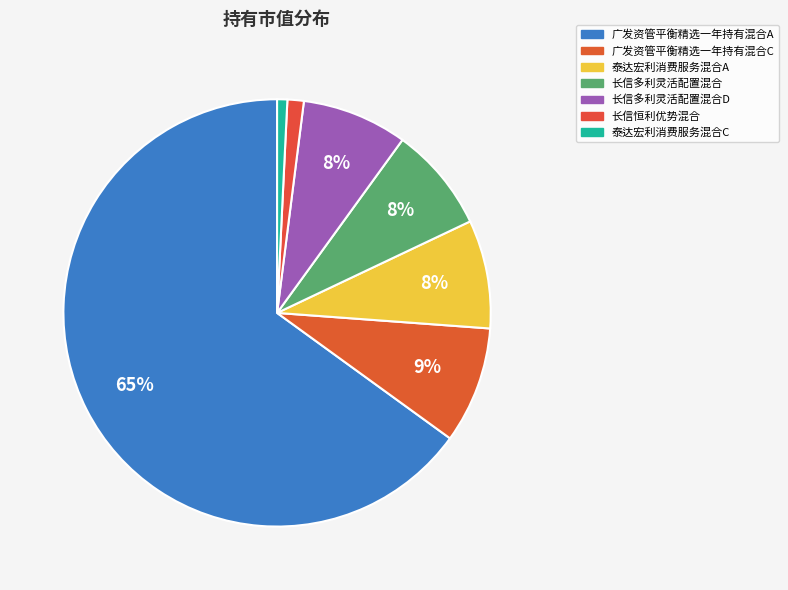

How many segments does this pie chart have?

7